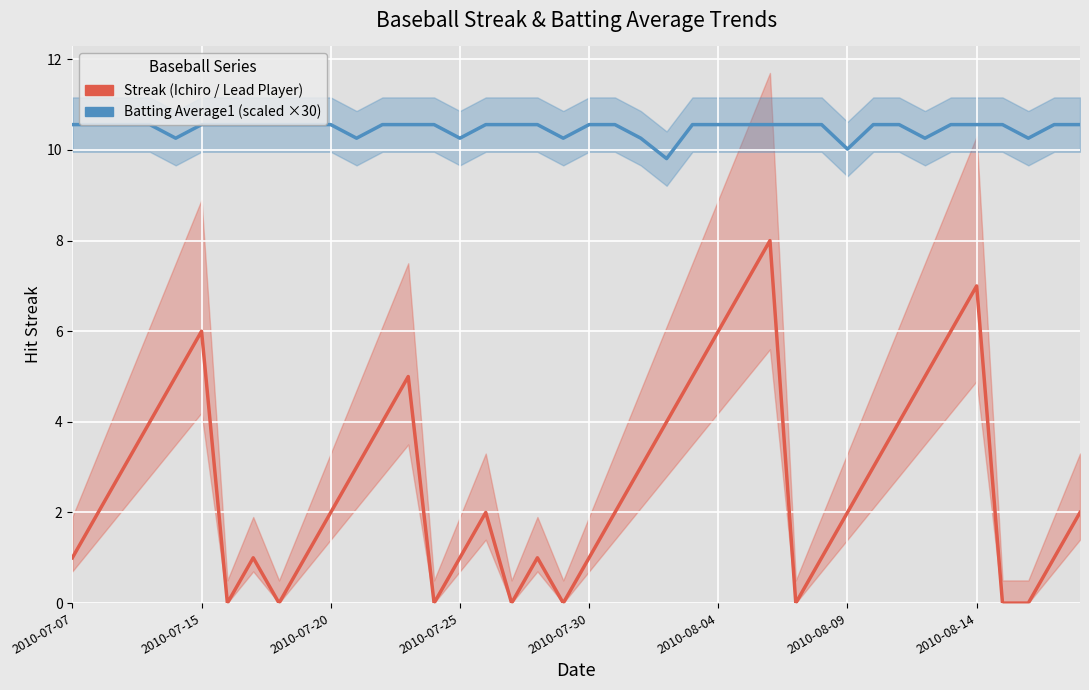

Reading left to right, extract all data points from this chart.

Streak (Ichiro / Lead Player): 1.0	2.0	3.0	4.0	5.0	6.0	0.0	1.0	0.0	1.0	2.0	3.0	4.0	5.0	0.0	1.0	2.0	0.0	1.0	0.0	1.0	2.0	3.0	4.0	5.0	6.0	7.0	8.0	0.0	1.0	2.0	3.0	4.0	5.0	6.0	7.0	0.0	0.0	1.0	2.0
Batting Average1 (scaled ×30): 10.6	10.6	10.6	10.6	10.3	10.6	10.6	10.6	10.6	10.6	10.6	10.3	10.6	10.6	10.6	10.3	10.6	10.6	10.6	10.3	10.6	10.6	10.3	9.8	10.6	10.6	10.6	10.6	10.6	10.6	10.0	10.6	10.6	10.3	10.6	10.6	10.6	10.3	10.6	10.6